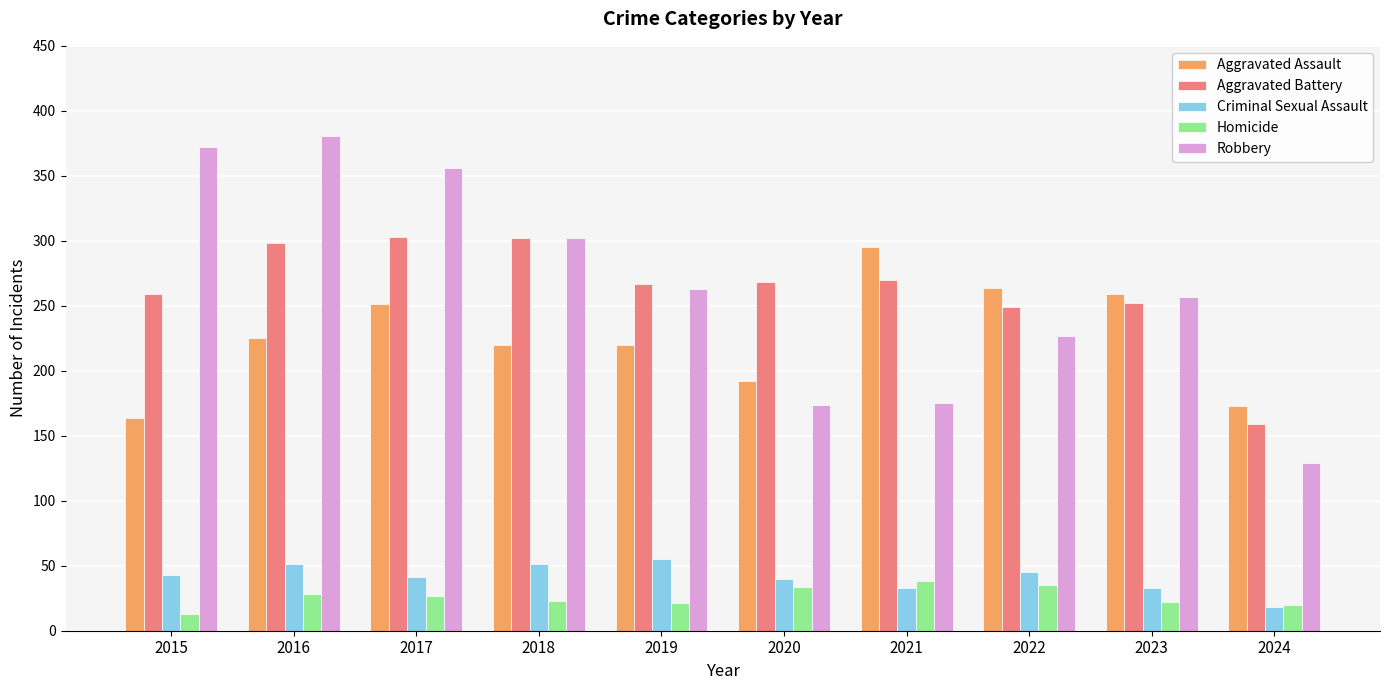

What is the difference between the highest and lowest values at 2019?

246